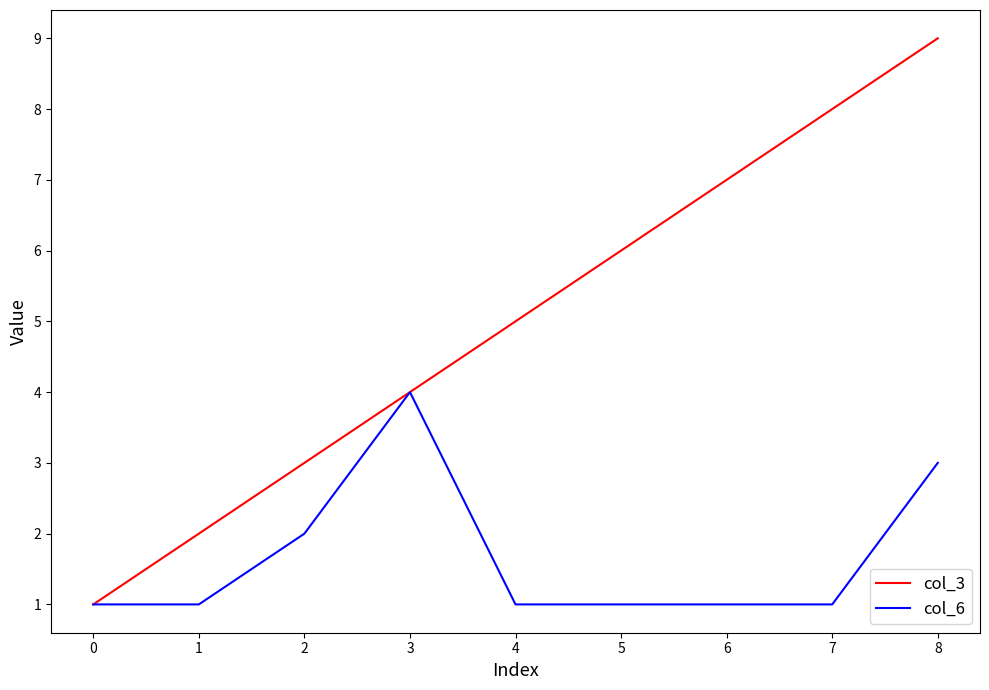

Reading right to left, transcribe all the data shown in this chart.

col_3: 9	8	7	6	5	4	3	2	1
col_6: 3	1	1	1	1	4	2	1	1